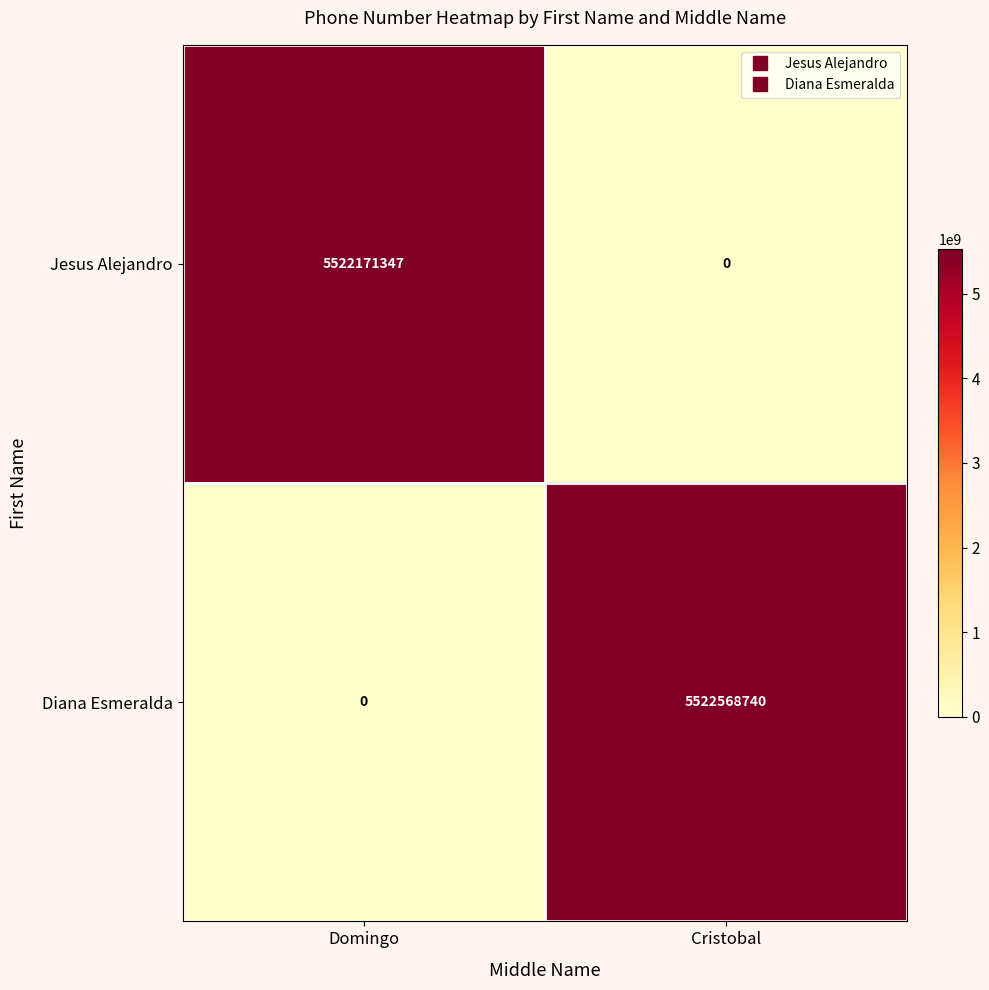

What is the difference between the maximum and minimum values in the Jesus Alejandro series?

5522171347